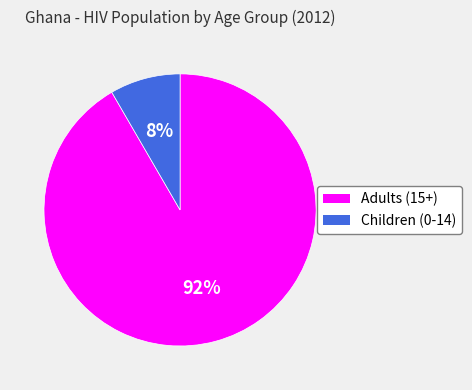

Which category has the biggest portion of the pie?

Adults (15+)